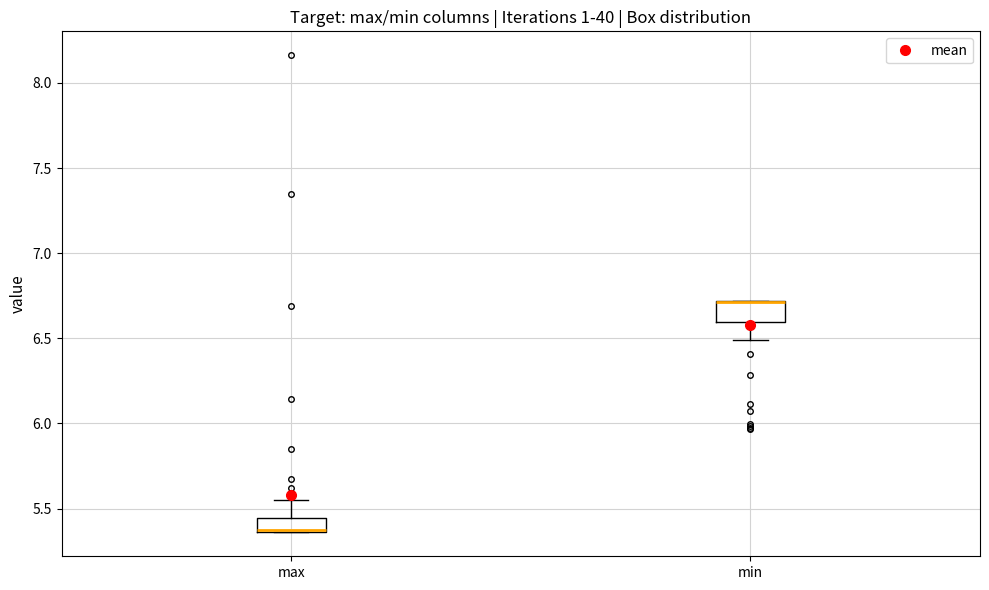

Where is the upper edge of the box for max on the y-axis? The values are not printed on the chart, so give them approximately, as read against the axis.

5.45